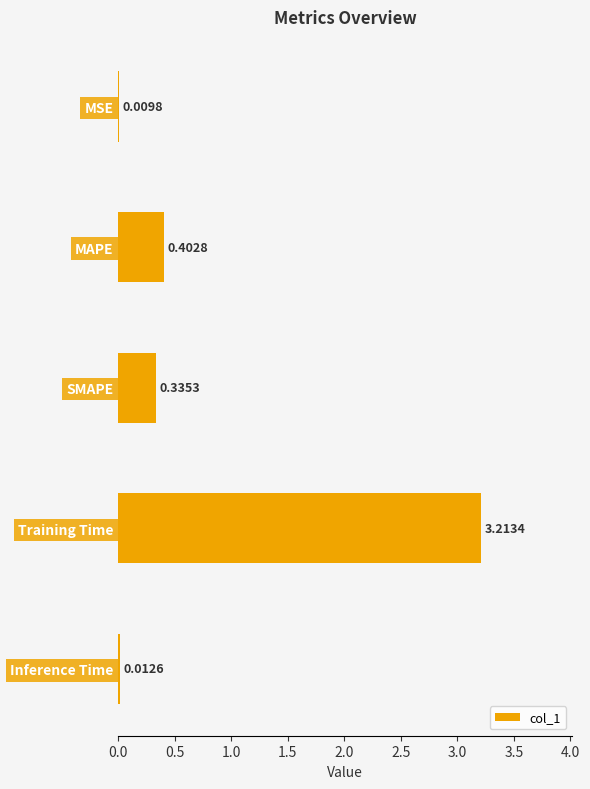

At which label is the value closest to 1?

MAPE